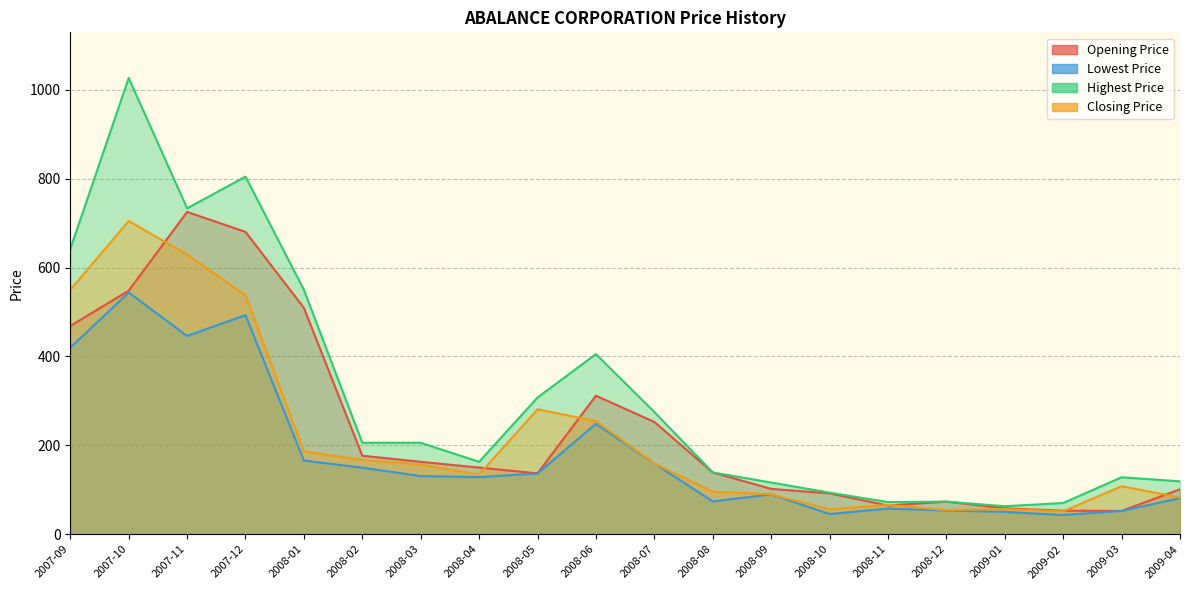

The Opening Price series shows 28.0 at 2008-12. True or false?

False